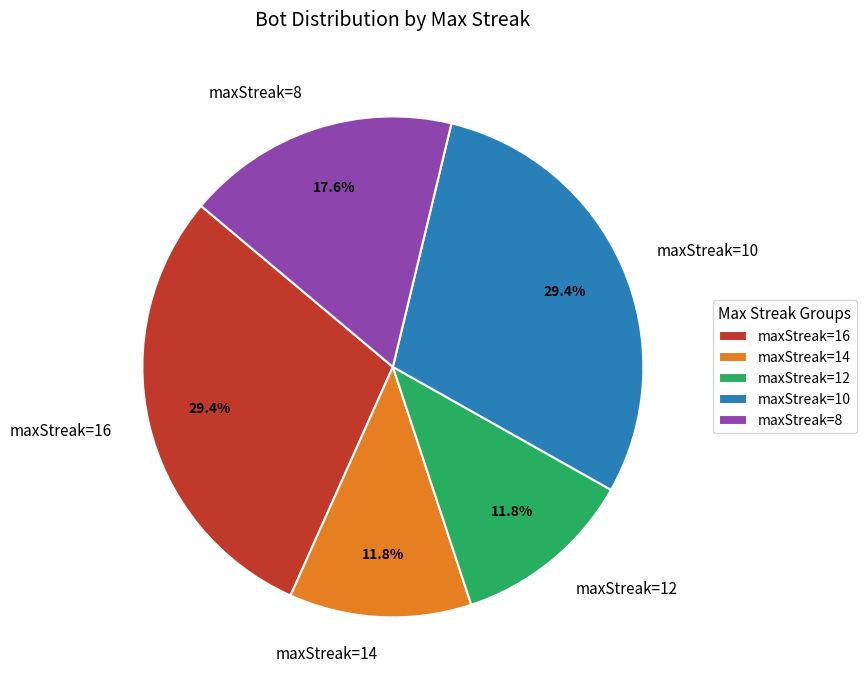

How many segments does this pie chart have?

5